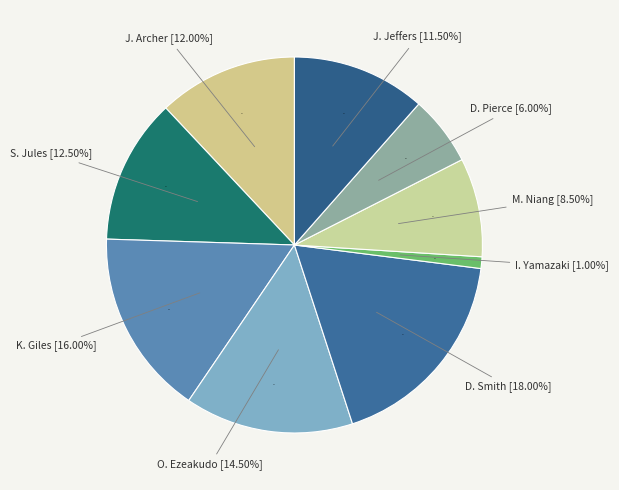

How many segments does this pie chart have?

9